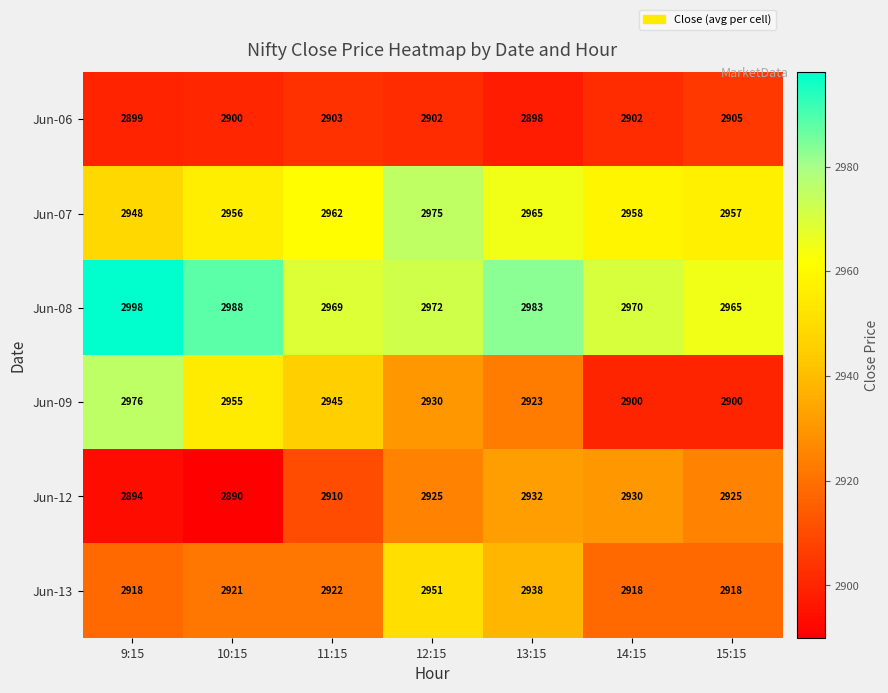

What is the difference between the highest and lowest values at 14:15?

70